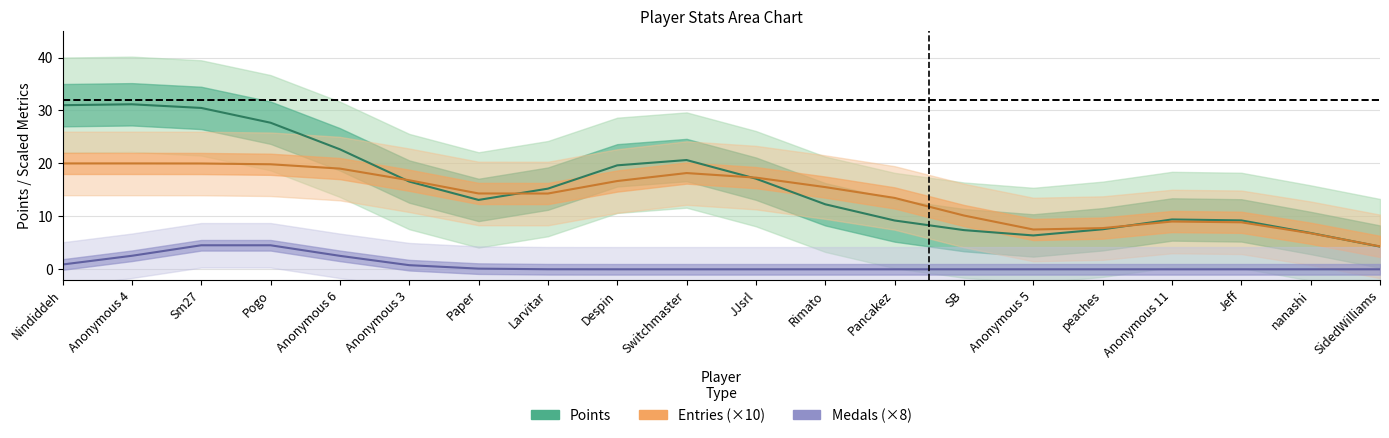

True or false: Medals (line) and Points (line) cross at least once.

False